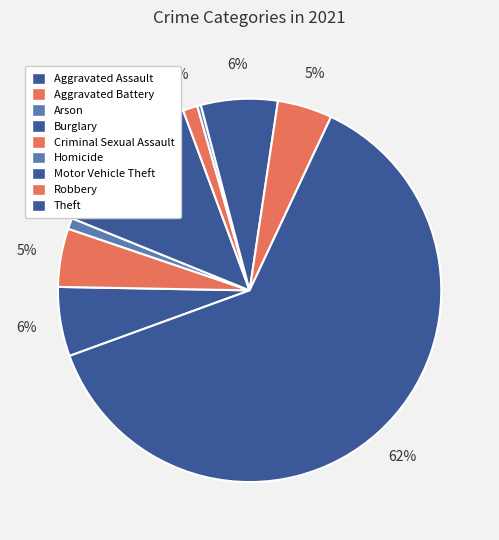

To the nearest percent, what is the difference between the Aggravated Battery and Criminal Sexual Assault slice percentages?

4%